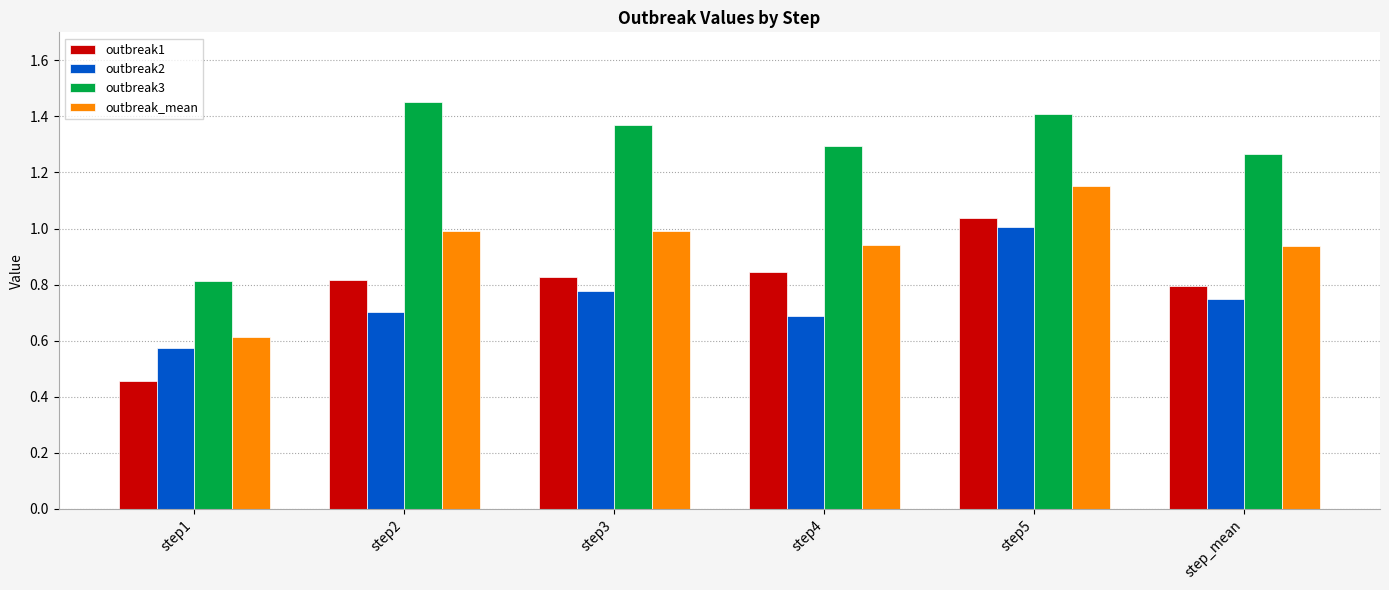

What is the difference between the maximum and minimum values in the outbreak2 series?

0.4